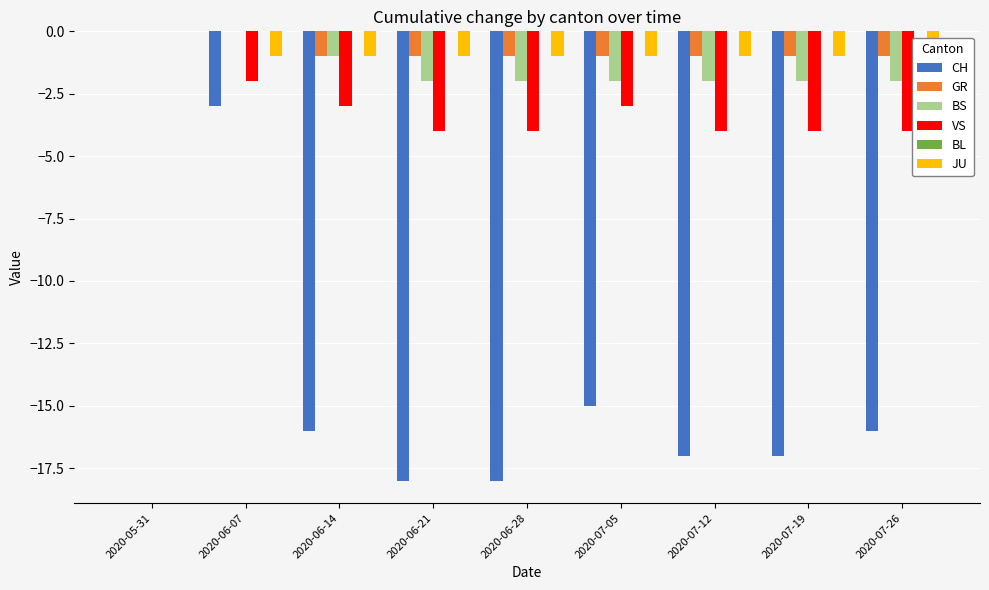

What is the sum of the BS values at 2020-06-28 and 2020-06-14?

-3